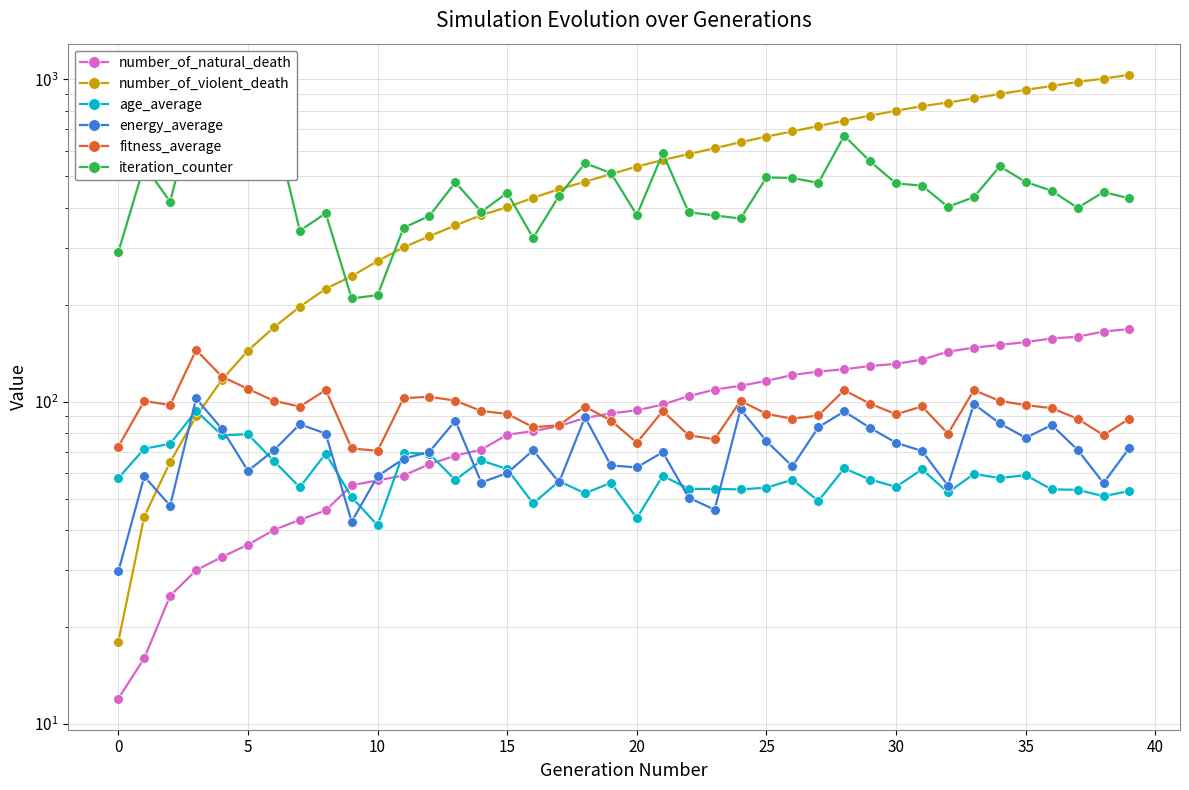

True or false: age_average and energy_average cross at least once.

True